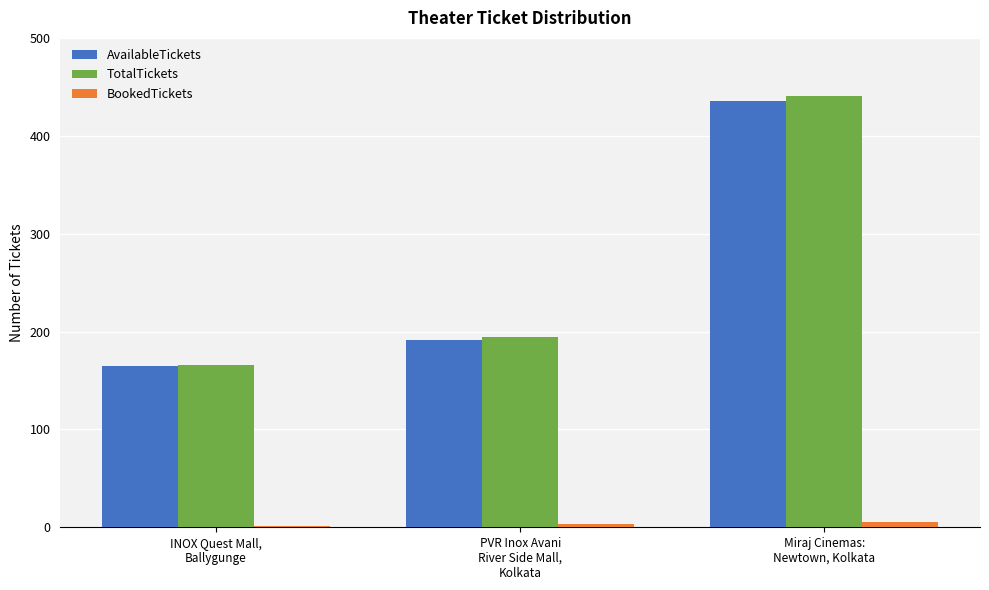

At which category is the sum across all series the highest?

Miraj Cinemas:
Newtown, Kolkata